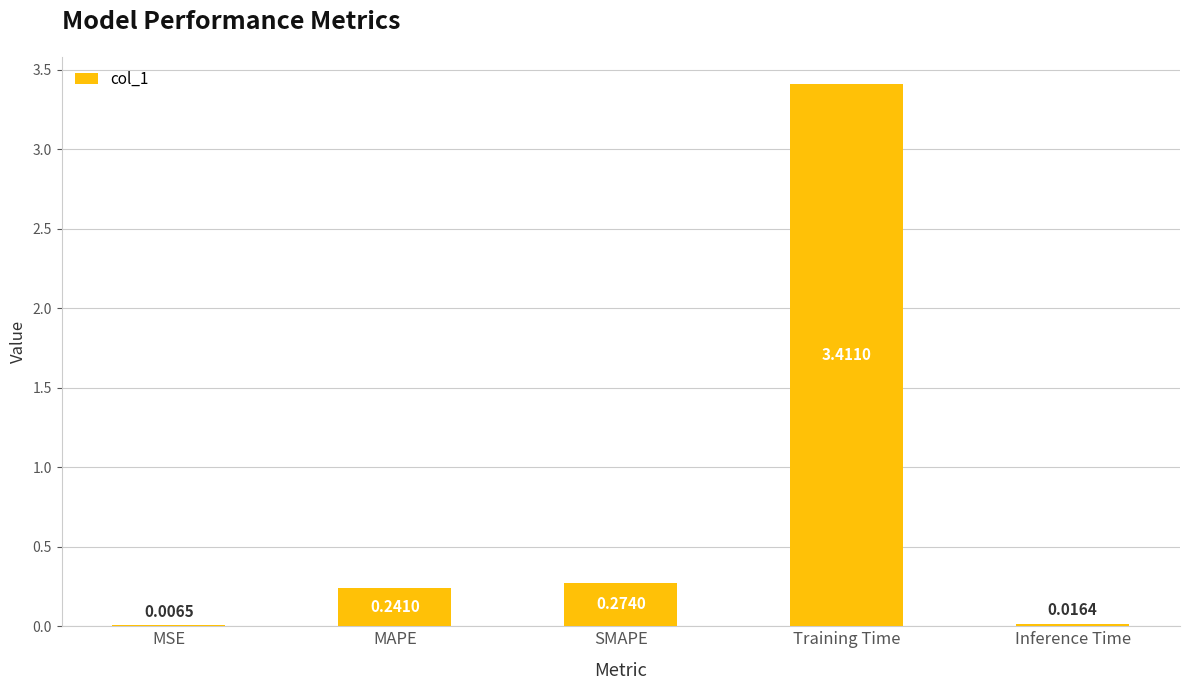

At which category does the chart reach its peak across all series?

Training Time